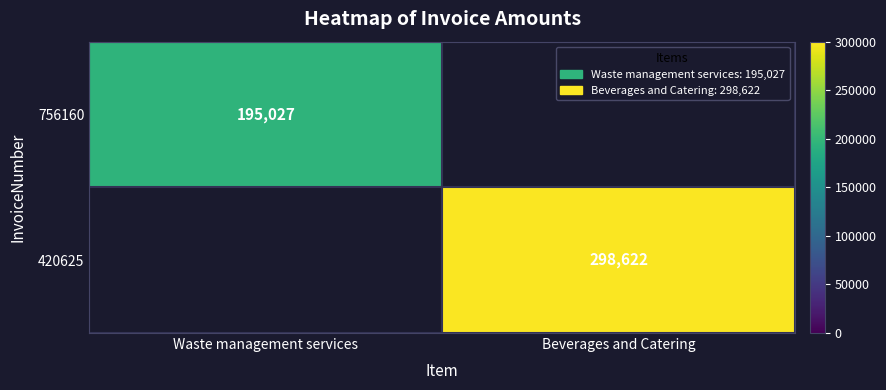

The 756160 series shows 69731 at Waste management services. True or false?

False